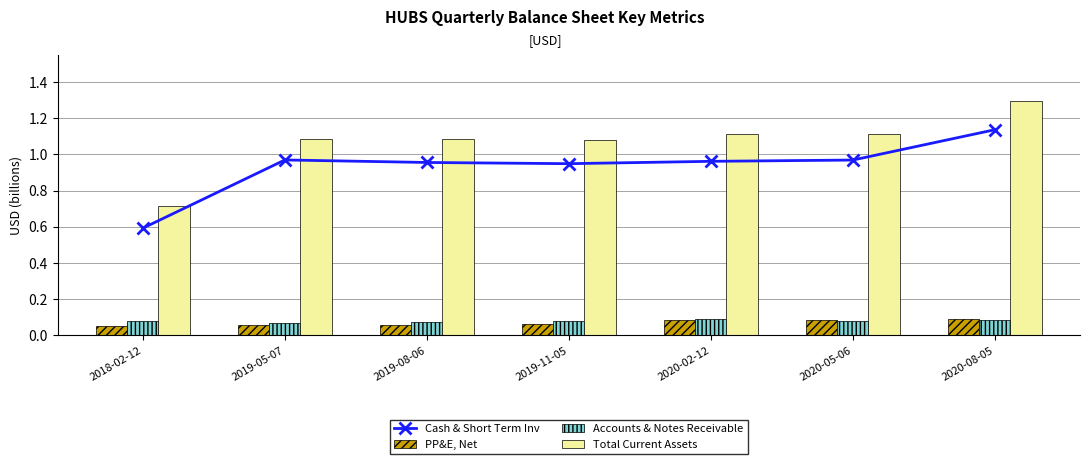

What position from the left is 2018-02-12?

1